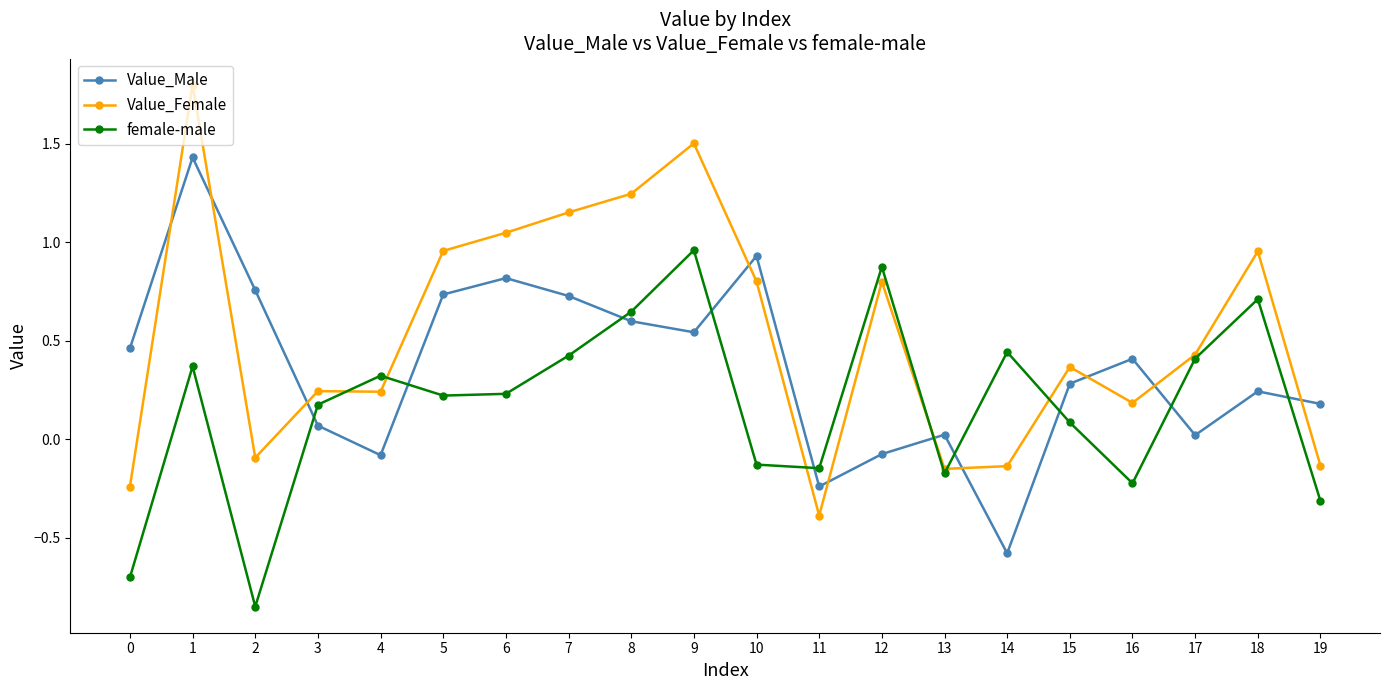

The value of Value_Male at 9 is 1.0. True or false?

False